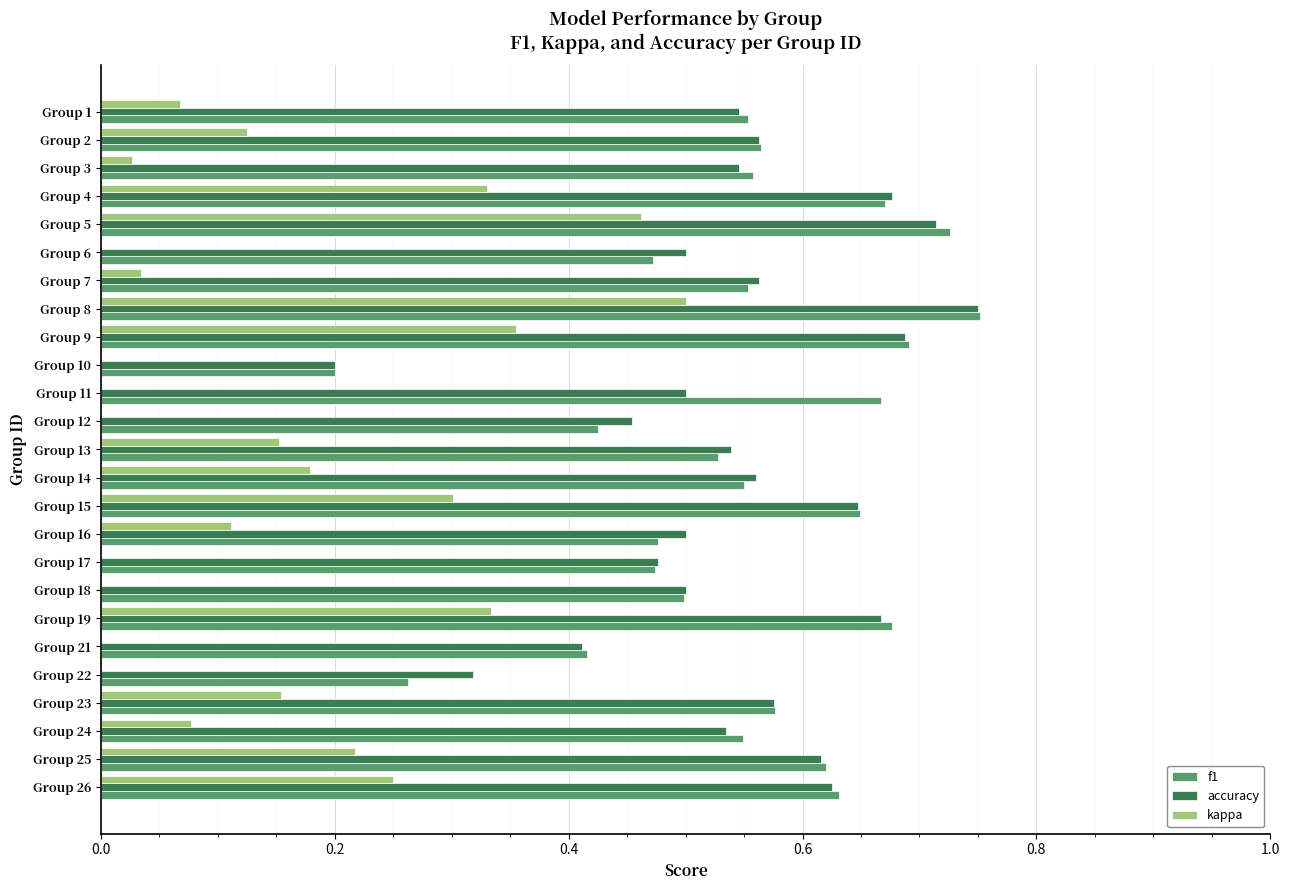

Is the value of f1 at Group 2 greater than the value of kappa at Group 14?

Yes